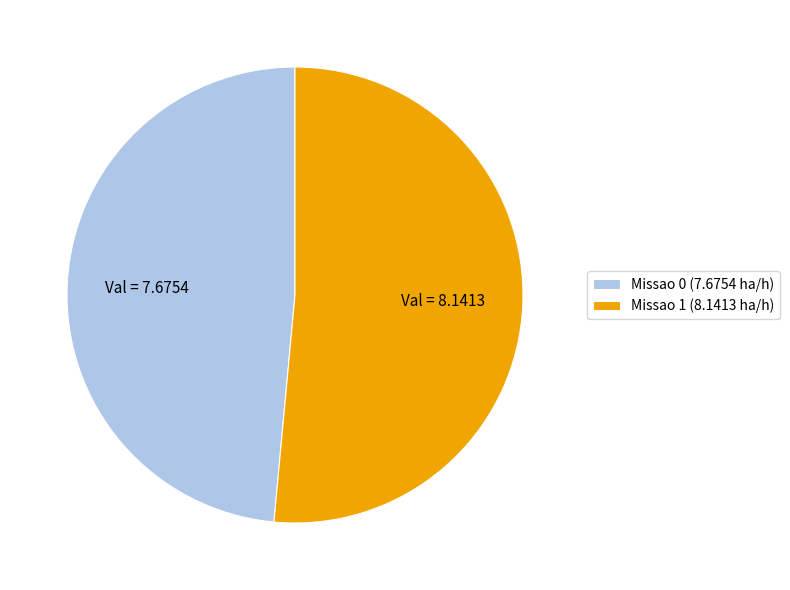

Rank the categories by value from highest to lowest.

Missao 1, Missao 0